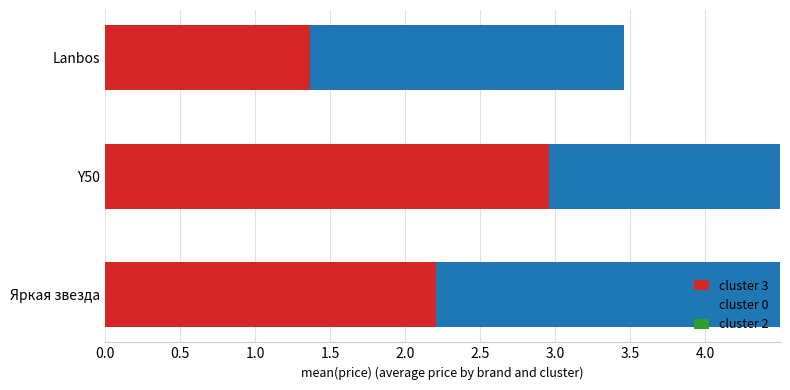

At Lanbos, list the series in order from smallest to largest.

cluster 2, cluster 3, cluster 0